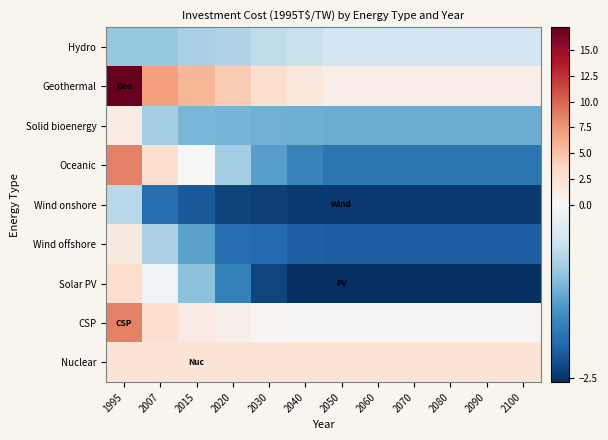

Reading left to right, what are all the values shown in this chart?

Hydro: 1995=-1.0	2007=-1.0	2015=-0.8	2020=-0.8	2030=-0.7	2040=-0.6	2050=-0.5	2060=-0.5	2070=-0.5	2080=-0.5	2090=-0.5	2100=-0.5
Geothermal: 1995=17.2	2007=7.0	2015=5.7	2020=4.3	2030=2.8	2040=1.8	2050=1.1	2060=1.1	2070=1.1	2080=1.1	2090=1.1	2100=1.1
Solid bioenergy: 1995=1.4	2007=-0.9	2015=-1.2	2020=-1.2	2030=-1.2	2040=-1.3	2050=-1.3	2060=-1.3	2070=-1.3	2080=-1.3	2090=-1.3	2100=-1.3
Oceanic: 1995=8.6	2007=2.7	2015=0.0	2020=-0.9	2030=-1.4	2040=-1.7	2050=-1.9	2060=-1.9	2070=-1.9	2080=-1.9	2090=-1.9	2100=-1.9
Wind onshore: 1995=-0.7	2007=-1.9	2015=-2.1	2020=-2.4	2030=-2.4	2040=-2.4	2050=-2.4	2060=-2.4	2070=-2.4	2080=-2.4	2090=-2.4	2100=-2.4
Wind offshore: 1995=1.6	2007=-0.8	2015=-1.4	2020=-1.9	2030=-2.0	2040=-2.1	2050=-2.1	2060=-2.1	2070=-2.1	2080=-2.1	2090=-2.1	2100=-2.1
Solar PV: 1995=3.0	2007=-0.1	2015=-1.0	2020=-1.7	2030=-2.3	2040=-2.5	2050=-2.6	2060=-2.6	2070=-2.6	2080=-2.6	2090=-2.6	2100=-2.6
CSP: 1995=8.7	2007=2.8	2015=1.4	2020=1.0	2030=0.3	2040=0.3	2050=0.2	2060=0.2	2070=0.2	2080=0.2	2090=0.2	2100=0.2
Nuclear: 1995=2.4	2007=2.4	2015=2.4	2020=2.4	2030=2.4	2040=2.4	2050=2.4	2060=2.4	2070=2.4	2080=2.4	2090=2.4	2100=2.4